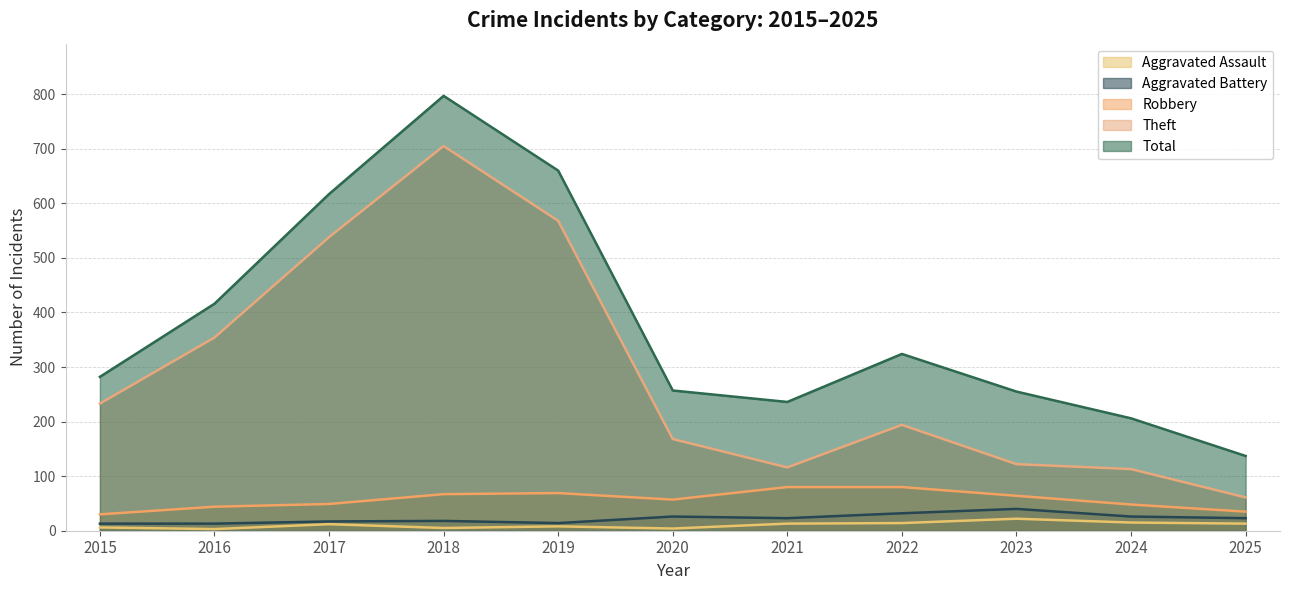

What is the sum of all Robbery values?

623